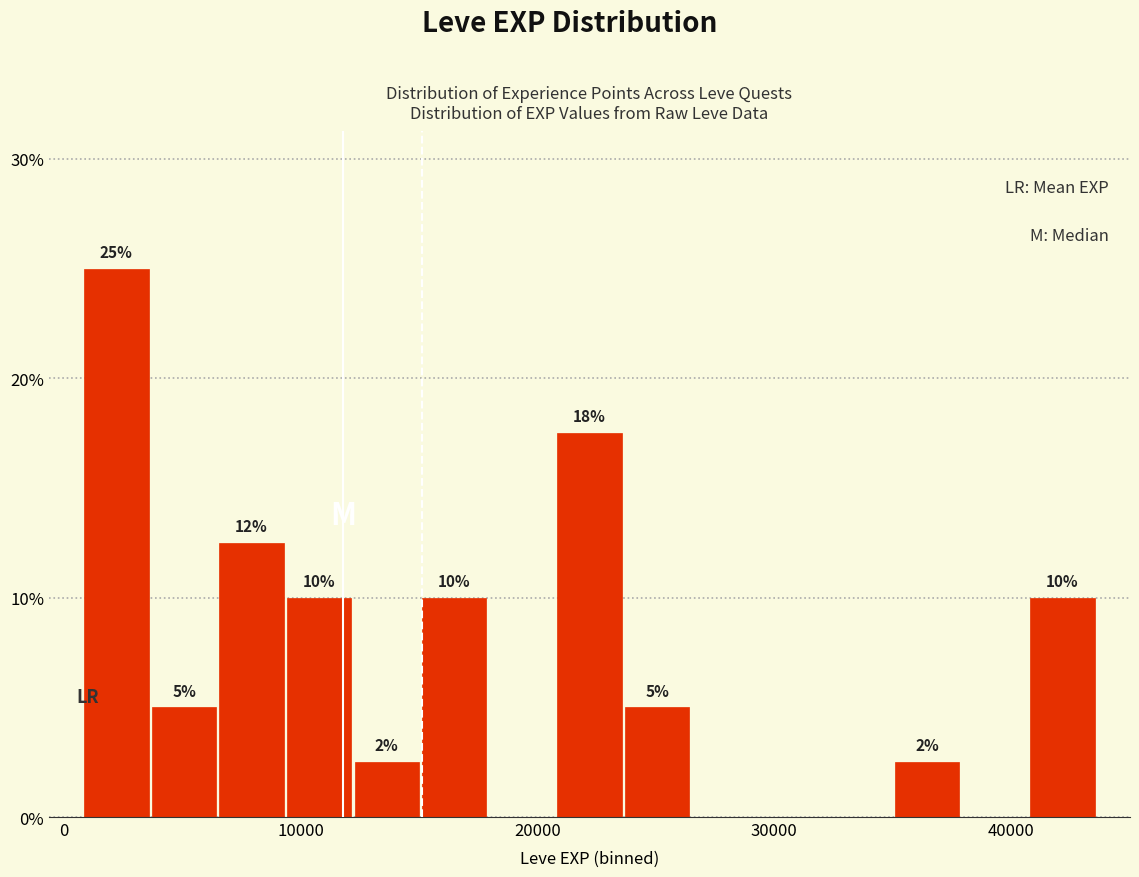

Read against the x-axis, roughly where is the centre of the tallest bar?

2000